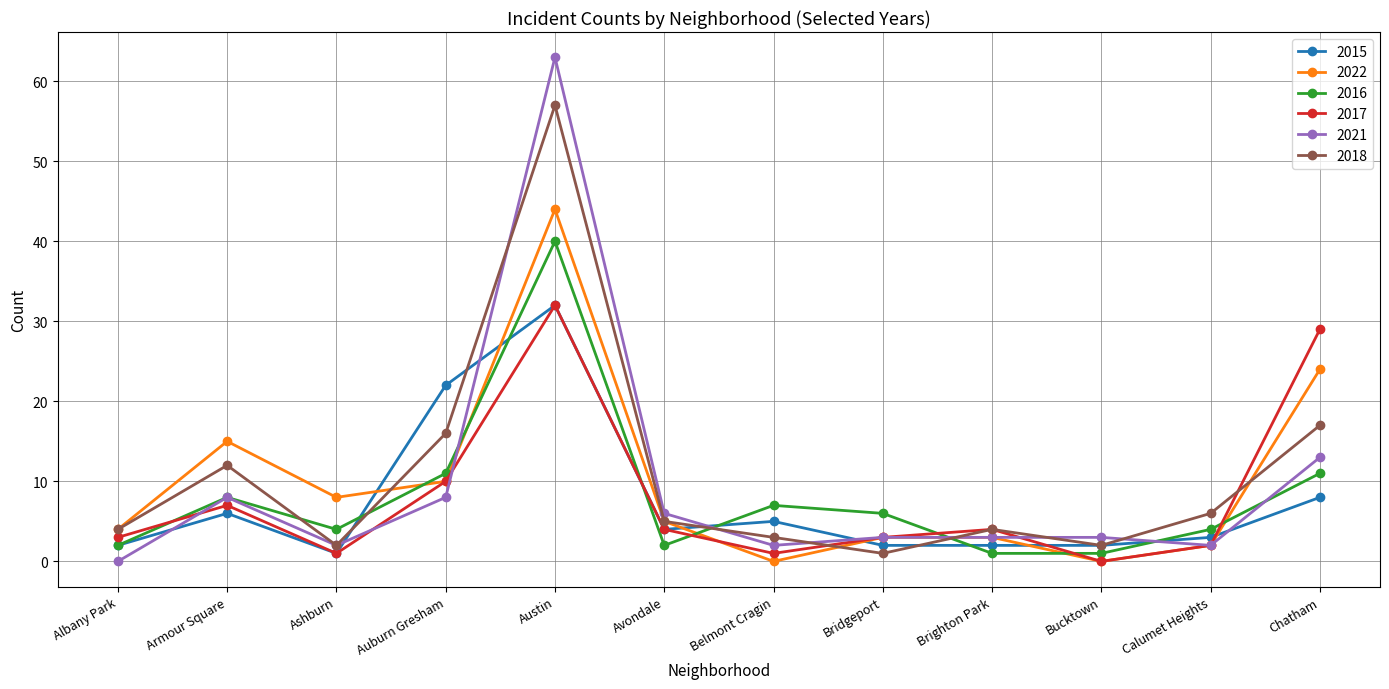

Where is 2022 nearest to the value 22?

Chatham